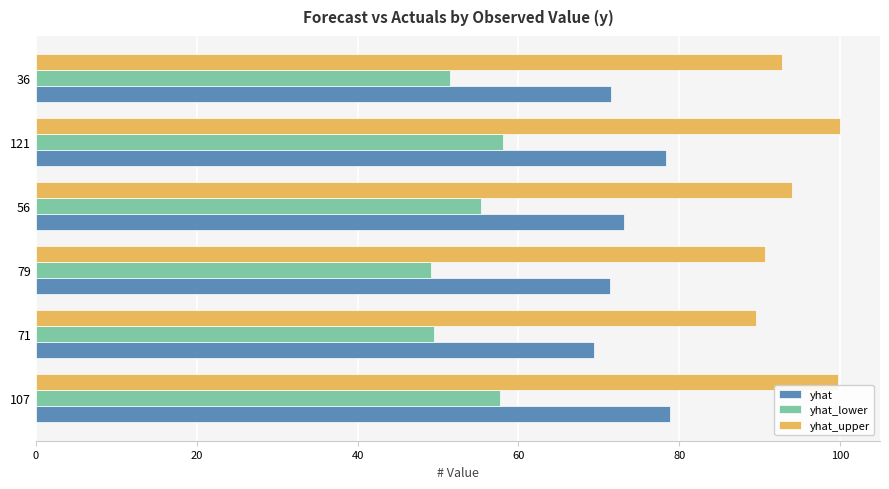

Which series has the largest range (max minus min)?

yhat_upper